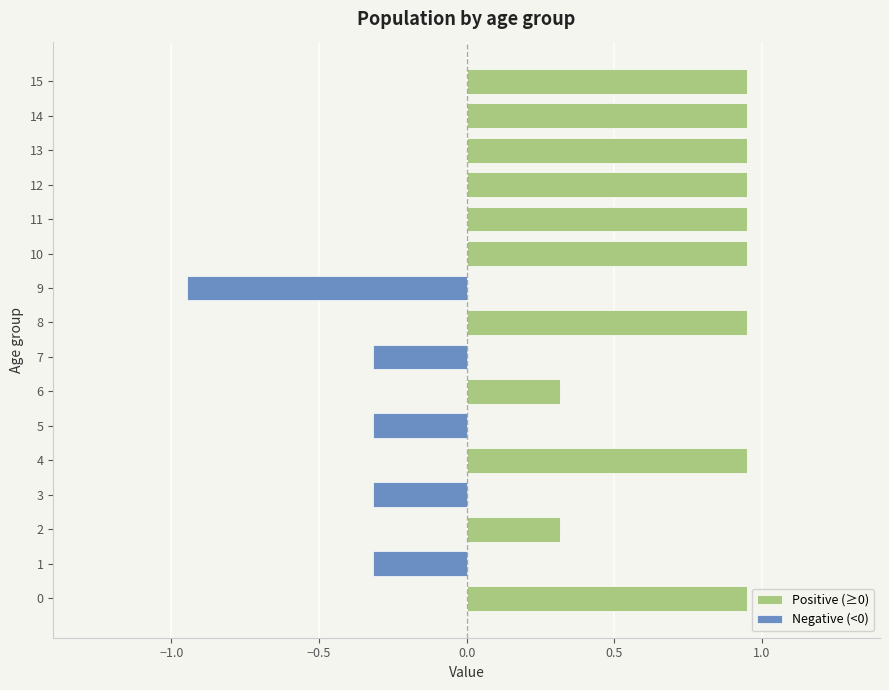

Between 12 and 2, which is larger?

12